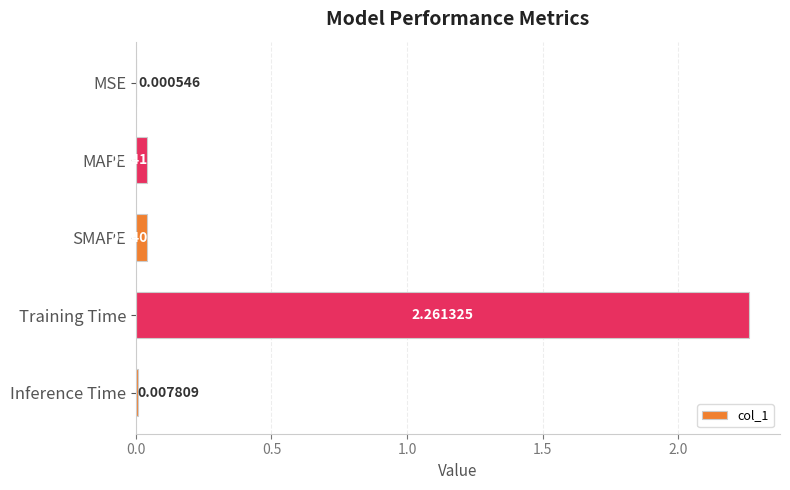

Between SMAPE and Inference Time, which is larger?

SMAPE